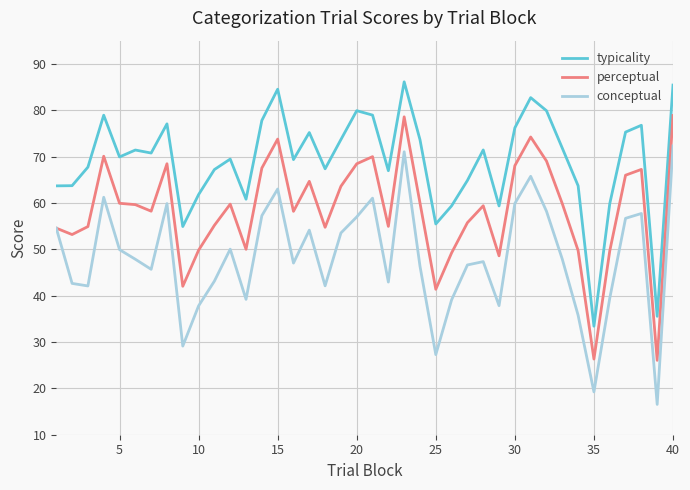

Which series has the widest spread of values?

conceptual